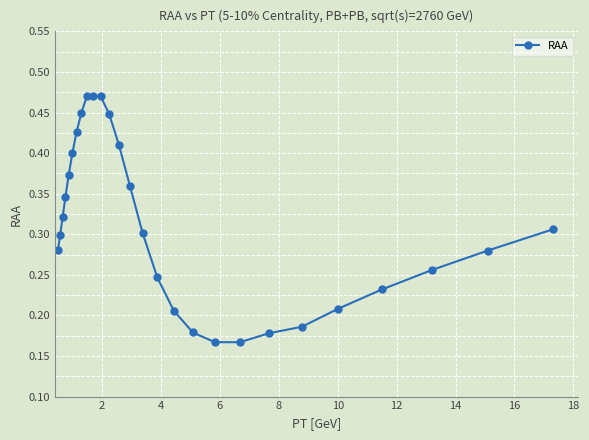

What is the average value?

0.3